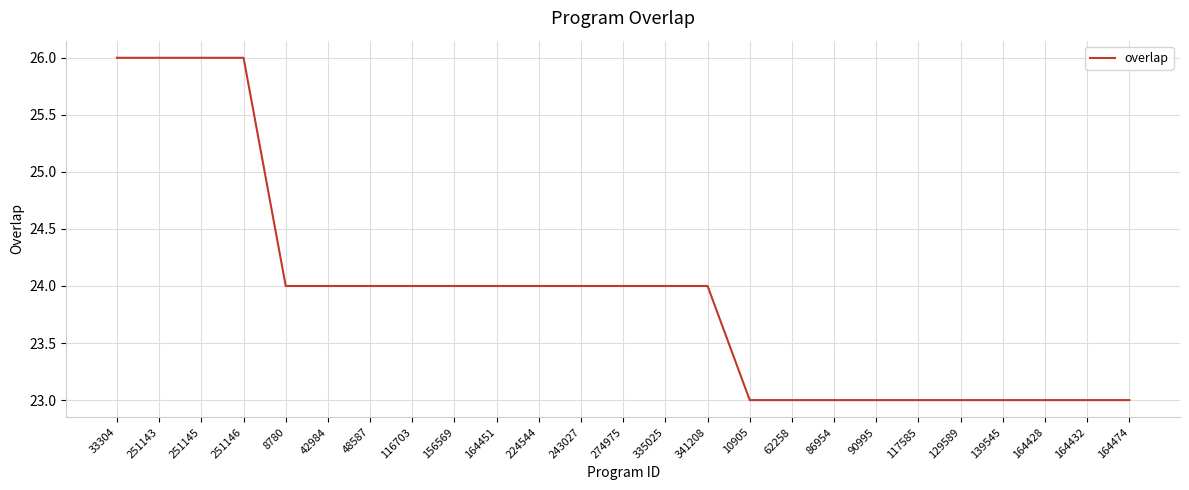

The value at 164432 is 37. True or false?

False